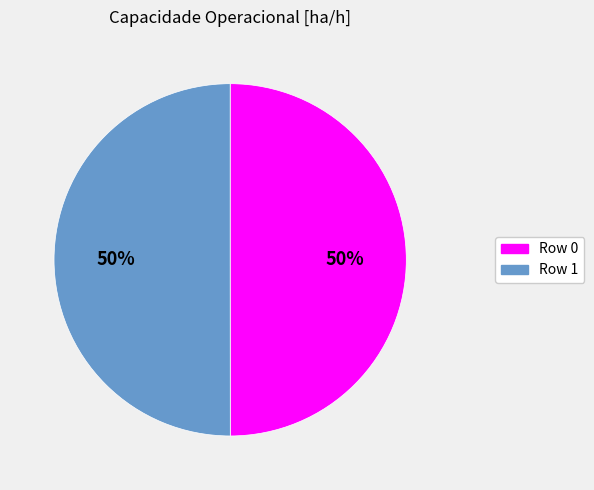

True or false: Row 1 accounts for 50% of the total.

True